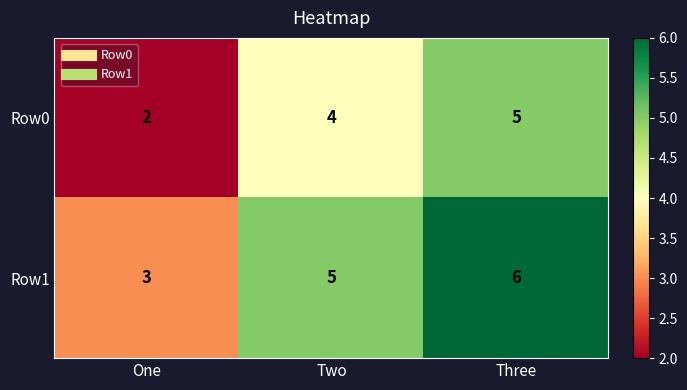

The Row0 series shows 3 at Three. True or false?

False